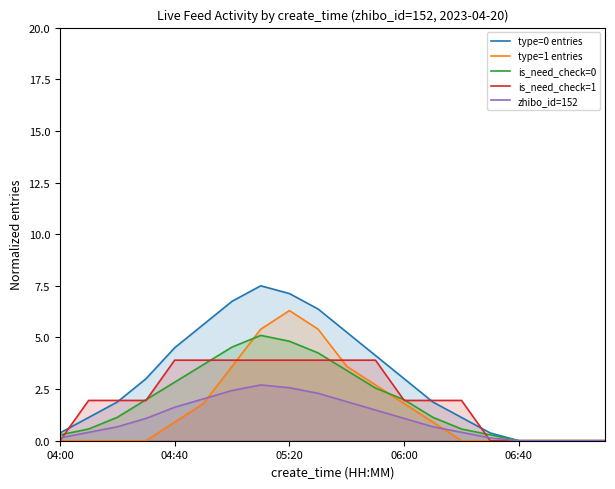

What is the average value of the is_need_check=0 series?

2.0